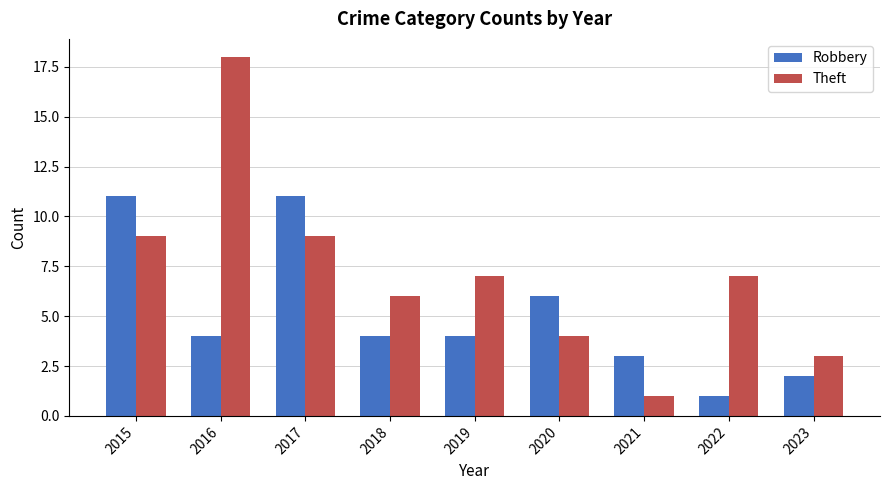

The Robbery series shows 19 at 2015. True or false?

False